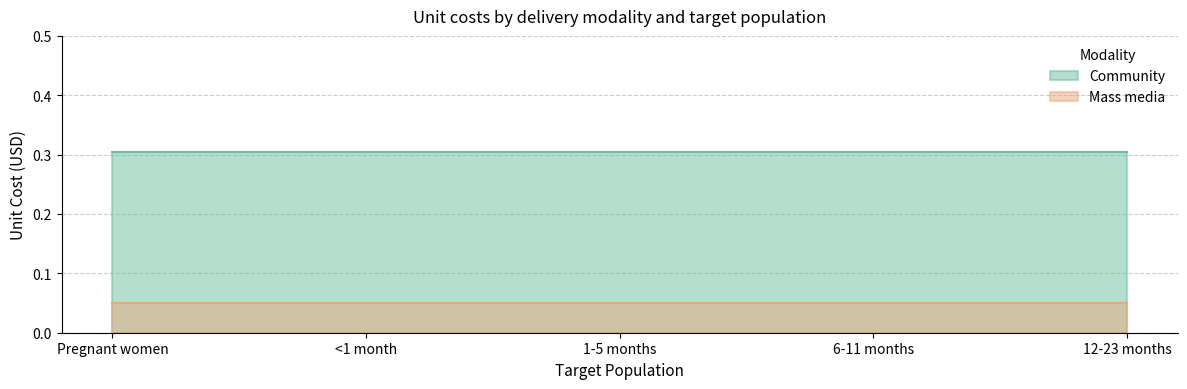

True or false: Mass media and Community cross at least once.

False